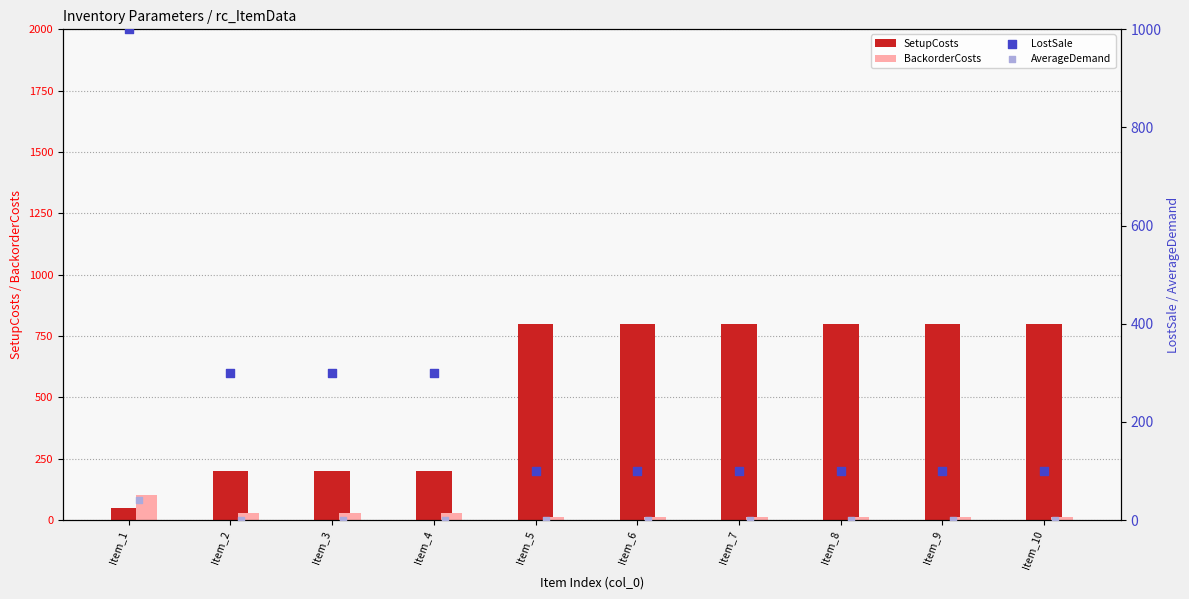

Is the value of SetupCosts at Item_2 greater than the value of BackorderCosts at Item_9?

Yes